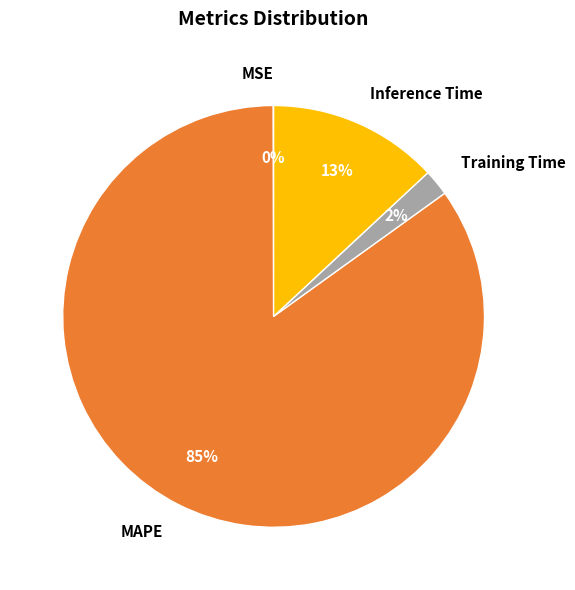

The MAPE slice represents 85% of the pie. True or false?

True